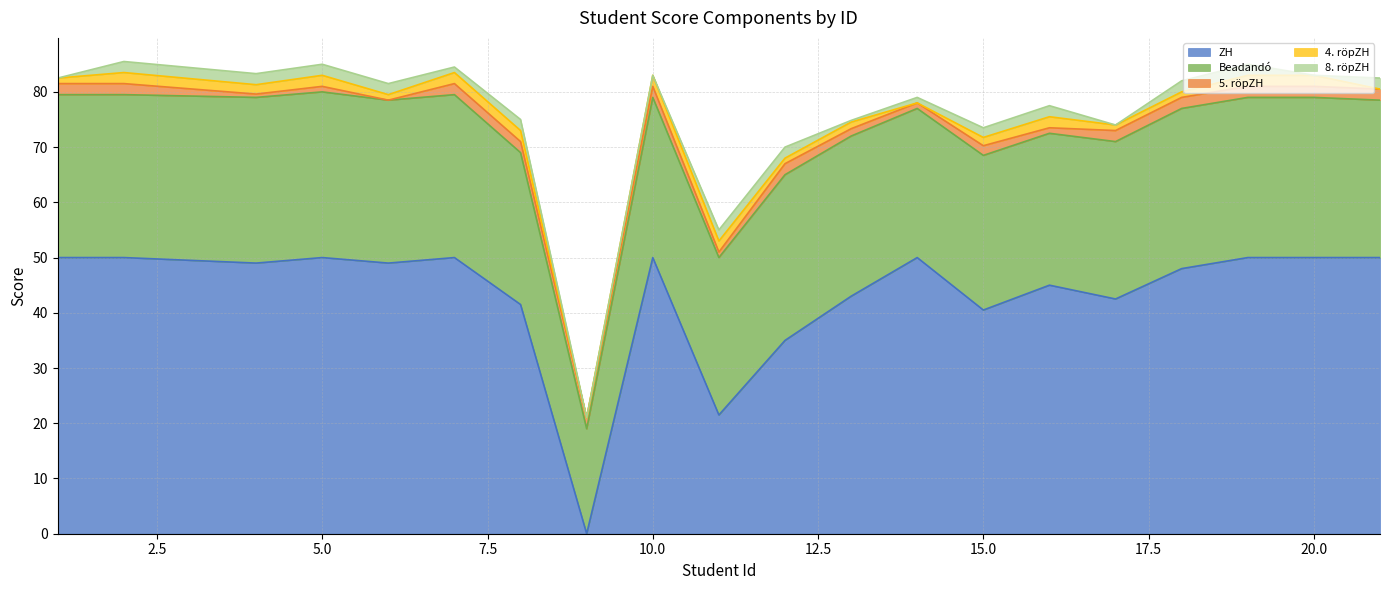

Where is the first local maximum for 4. röpZH?

2